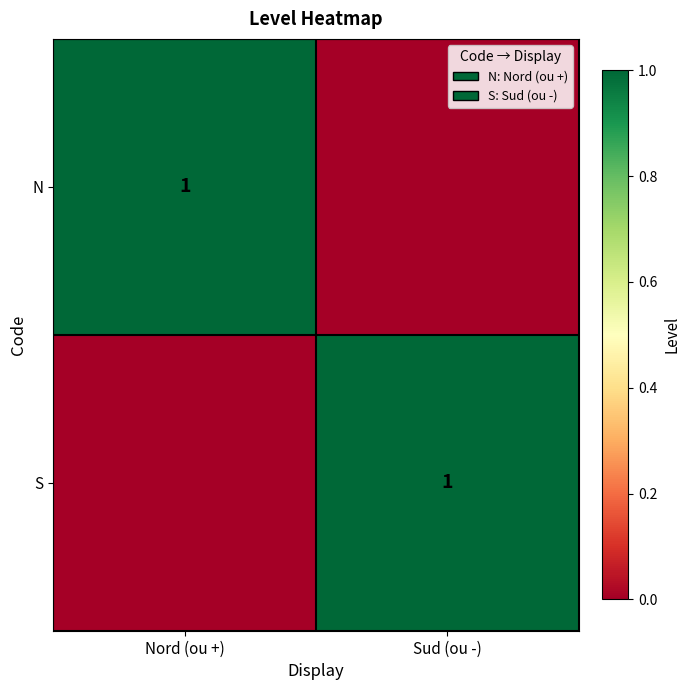

What is the difference between the highest and lowest values at Nord (ou +)?

1